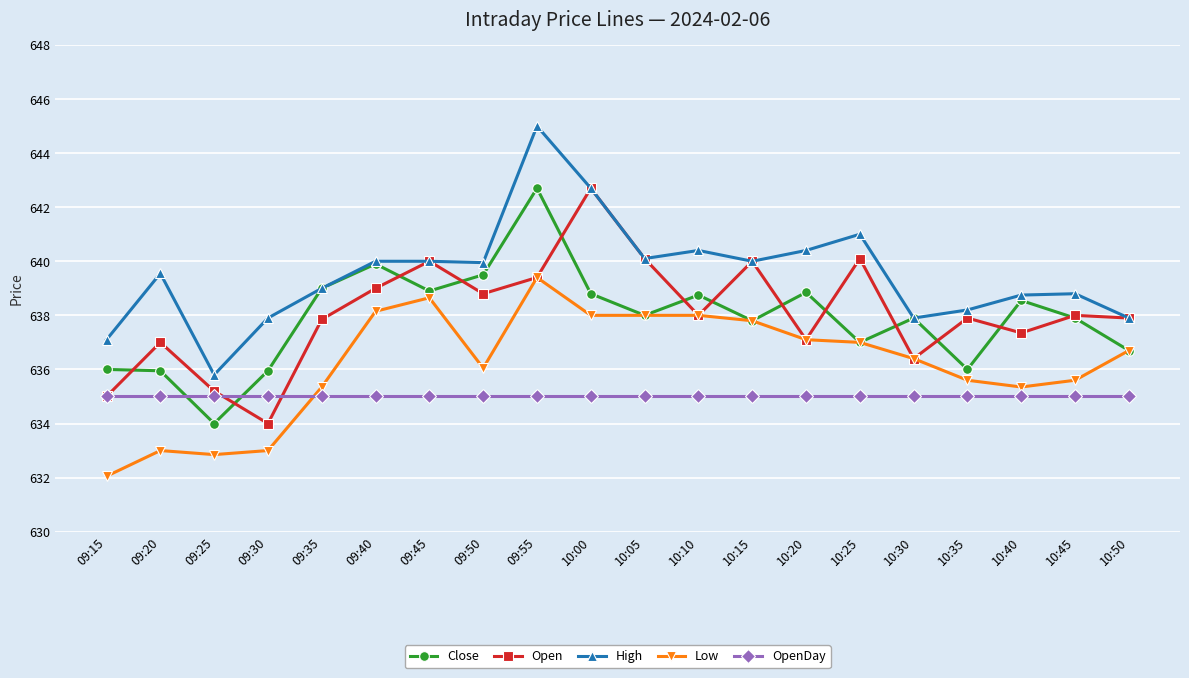

What is the lowest value of the Close series?

634.0